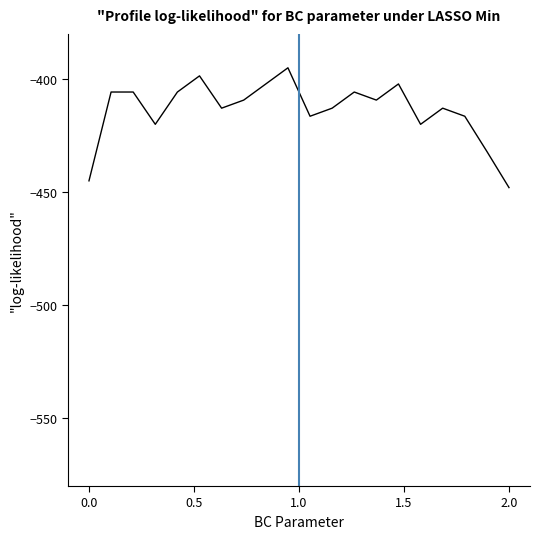

What is the difference between the maximum and minimum values?

53.0